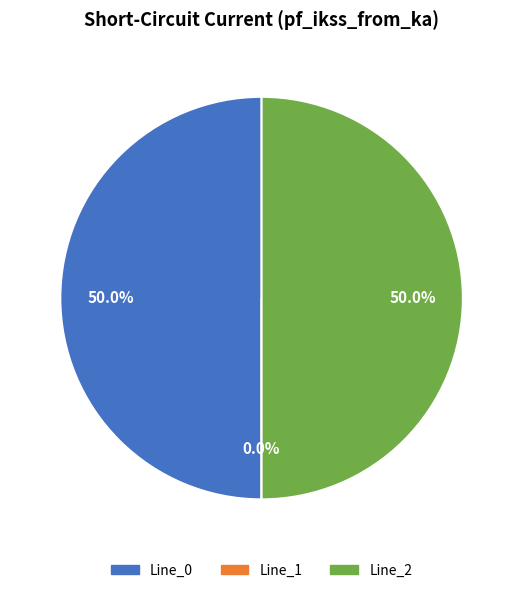

Which slice is the smallest?

Line_1